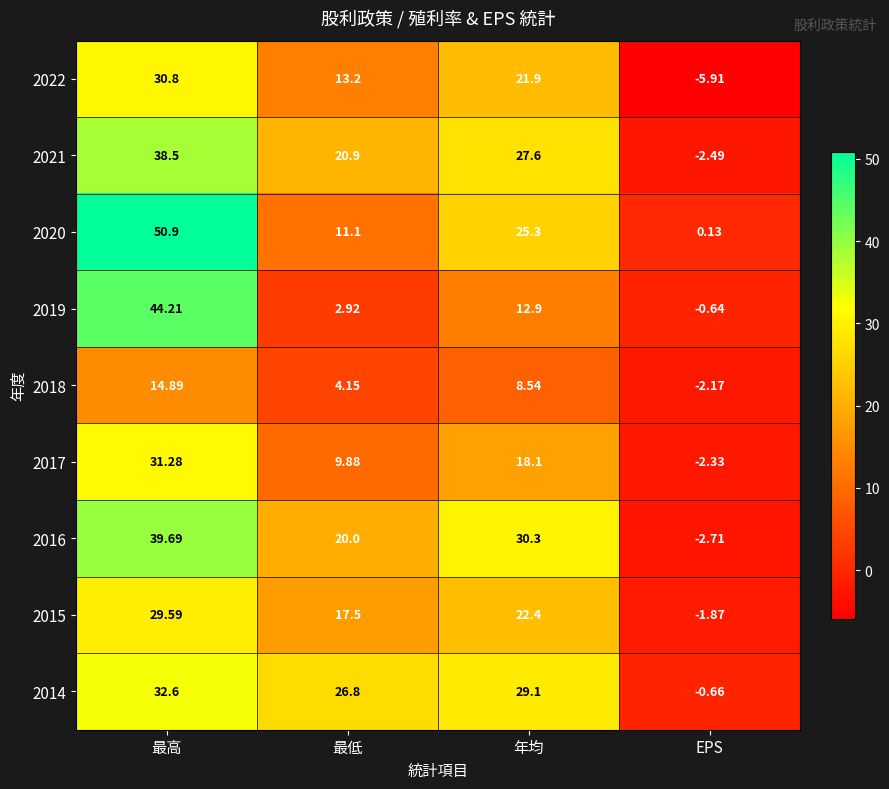

At which category is the sum across all series the highest?

最高